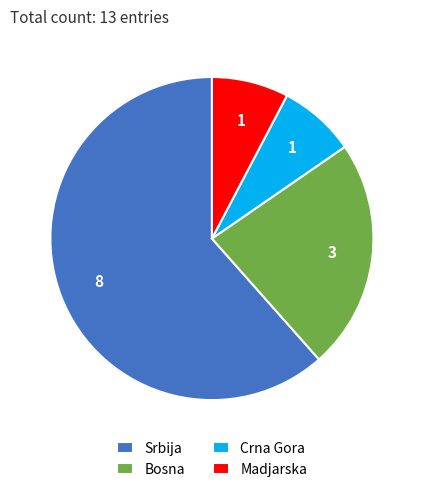

Between Bosna and Madjarska, which is larger?

Bosna